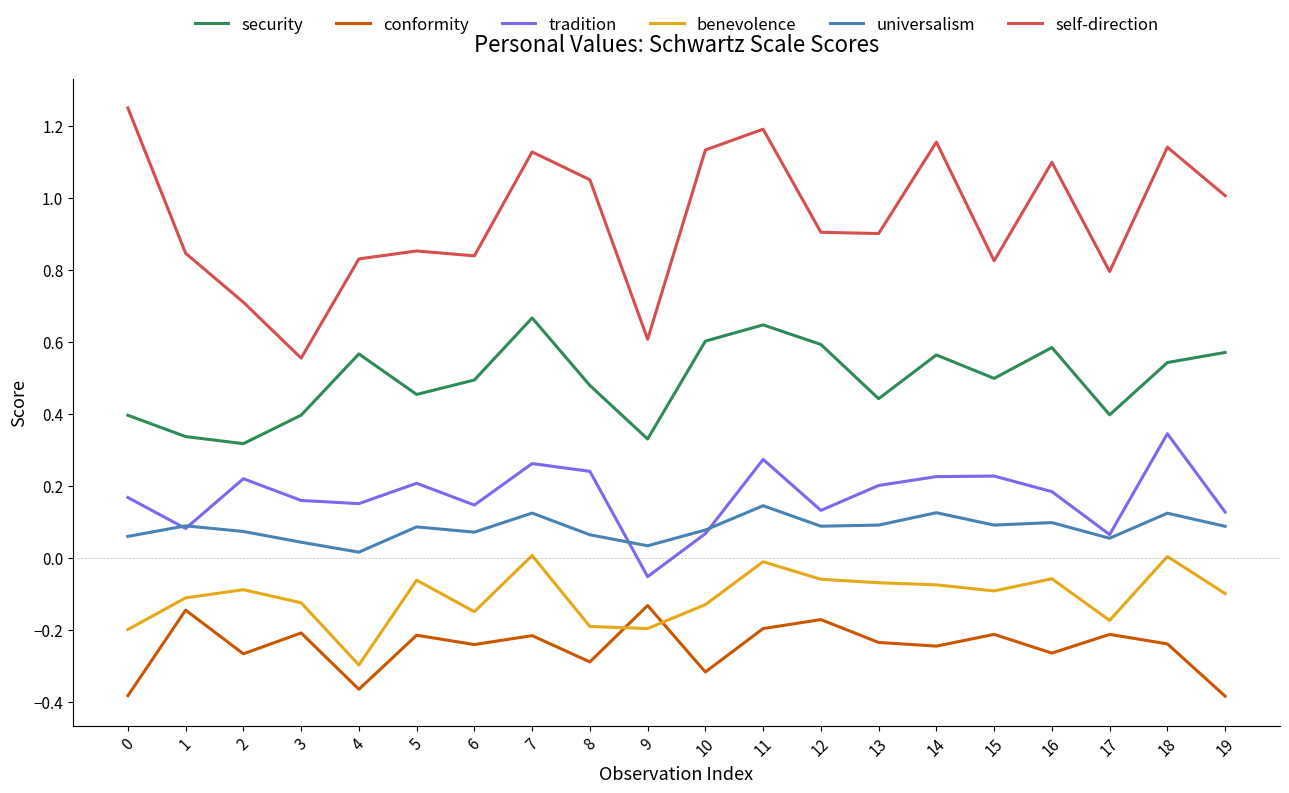

What is the sum of all benevolence values?

-2.2